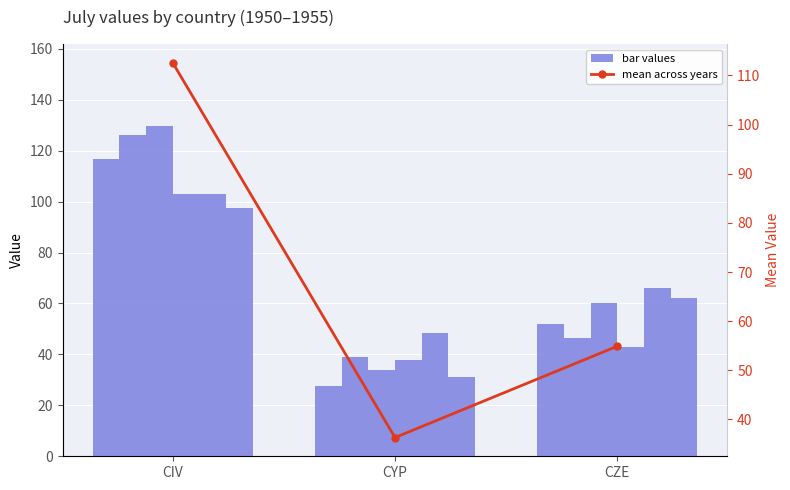

Reading left to right, extract all data points from this chart.

112.6	36.3	54.9